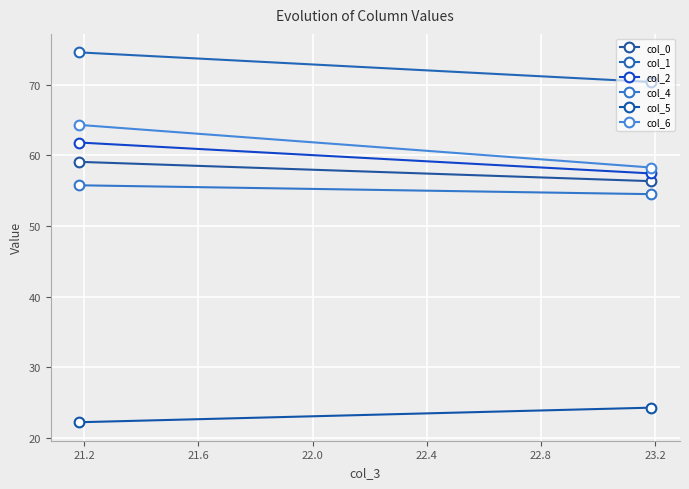

What is the sum of all col_5 values?

46.5